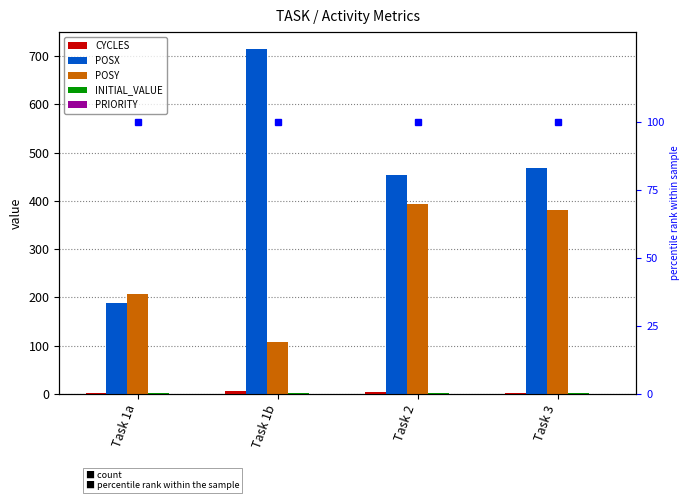

Is it true that POSX equals 840 at Task 3?

False